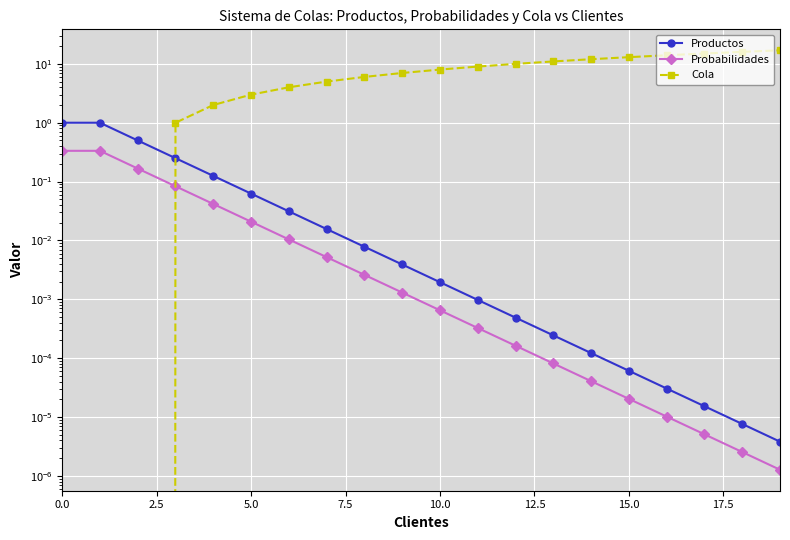

Between 9 and 10, which is larger?

9